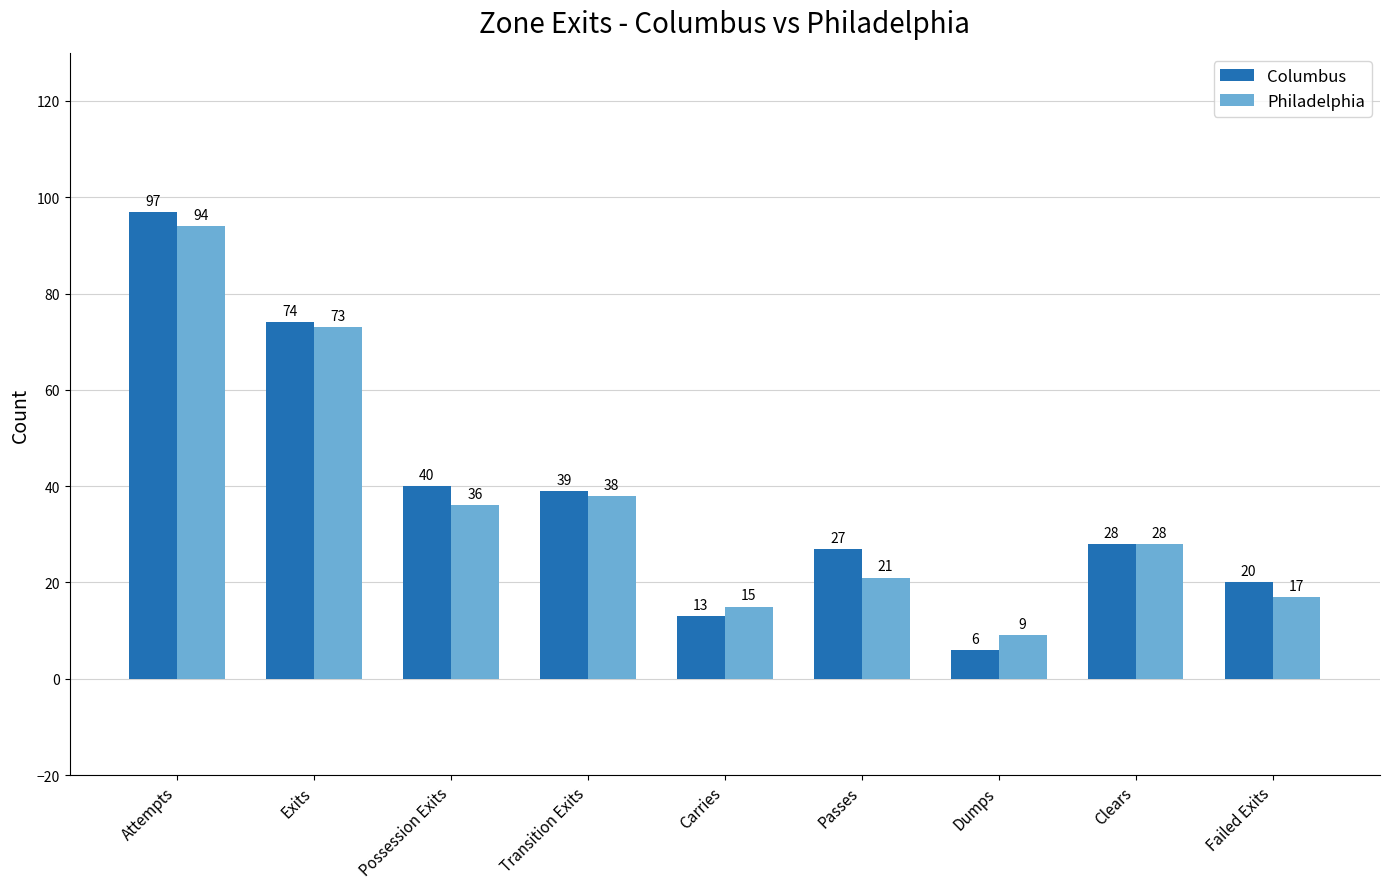

How many bars are there in each group?

2